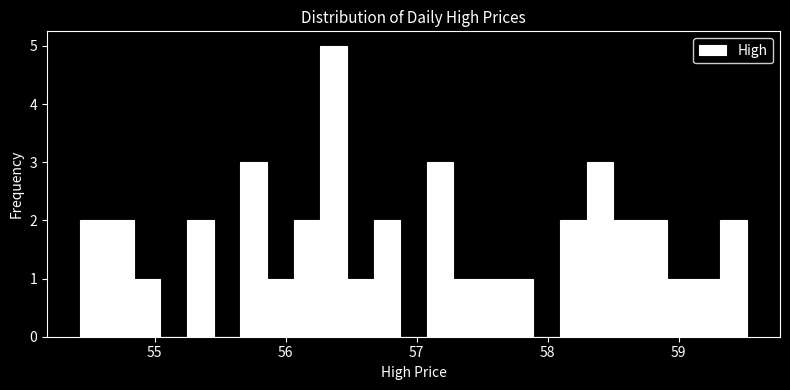

Around what value on the x-axis is the tallest bar? Give the approximate position of its centre, as read against the axis.

56.4